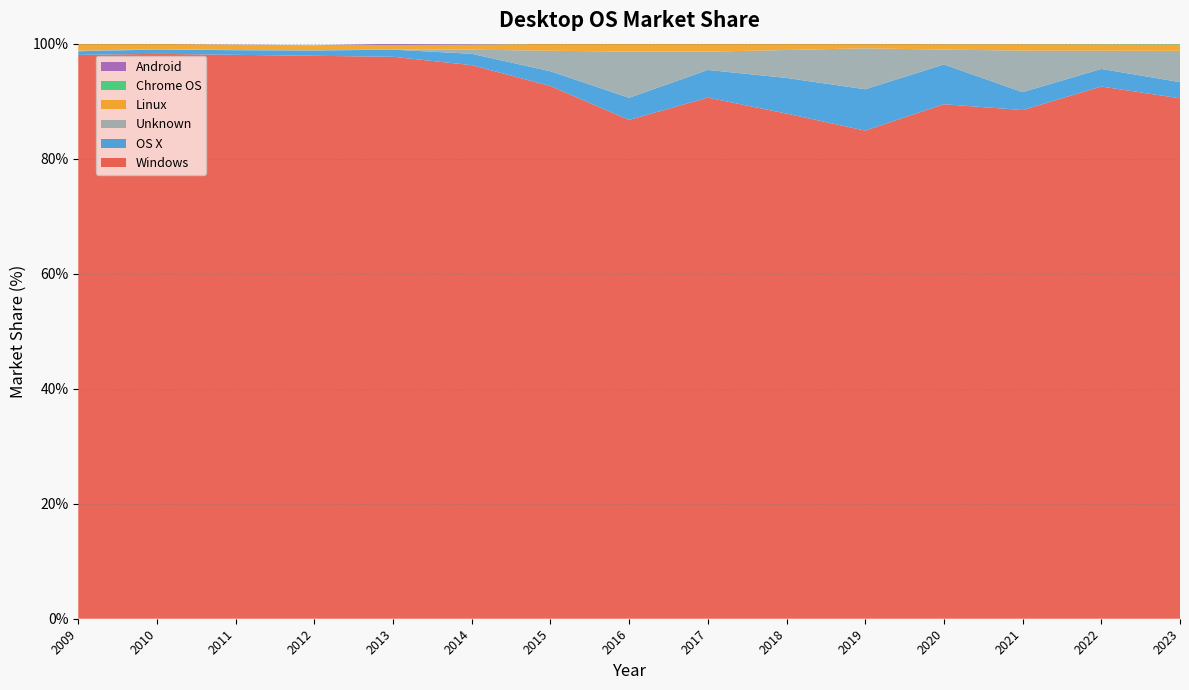

Reading left to right, transcribe all the data shown in this chart.

Windows: 98.0	98.2	98.1	97.9	97.7	96.3	92.6	86.7	90.6	87.8	84.9	89.5	88.5	92.5	90.5
OS X: 0.6	0.8	0.8	0.9	1.2	2.0	2.6	3.9	4.8	6.2	7.2	6.9	3.1	3.1	2.8
Unknown: 0.1	0.1	0.0	0.1	0.0	0.7	3.6	8.0	3.2	4.9	7.1	2.6	7.2	3.2	5.4
Linux: 1.2	0.9	0.9	0.8	0.8	0.9	1.2	1.3	1.4	1.1	0.8	0.9	1.1	1.1	1.1
Chrome OS: 0.0	0.0	0.0	0.0	0.0	0.0	0.0	0.0	0.0	0.0	0.0	0.1	0.1	0.1	0.1
Android: 0.0	0.0	0.0	0.1	0.2	0.2	0.0	0.0	0.0	0.0	0.0	0.0	0.0	0.0	0.0